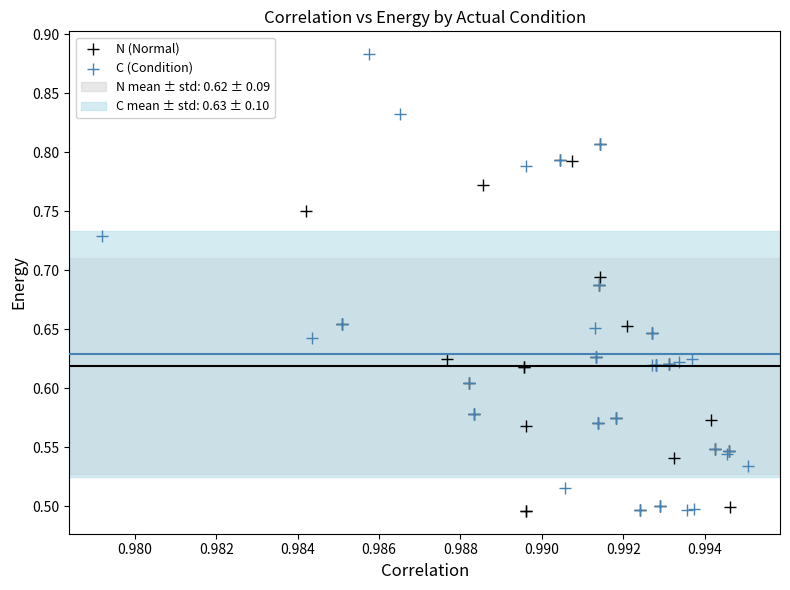

Which series contains the highest Y value?

C (Condition)